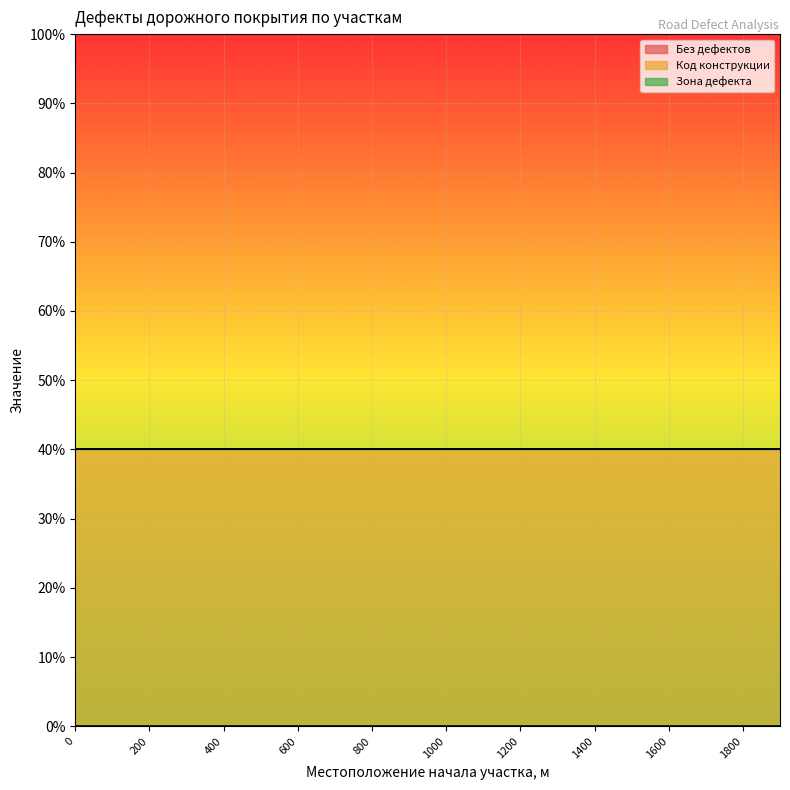

The Код конструкции series shows 3 at 1000. True or false?

False